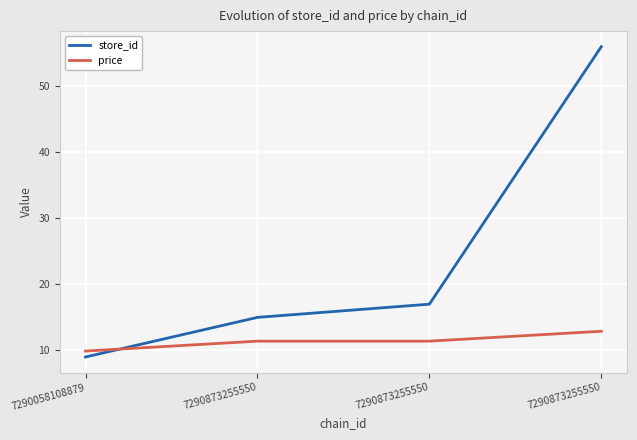

What is the sum of all store_id values?

97.0